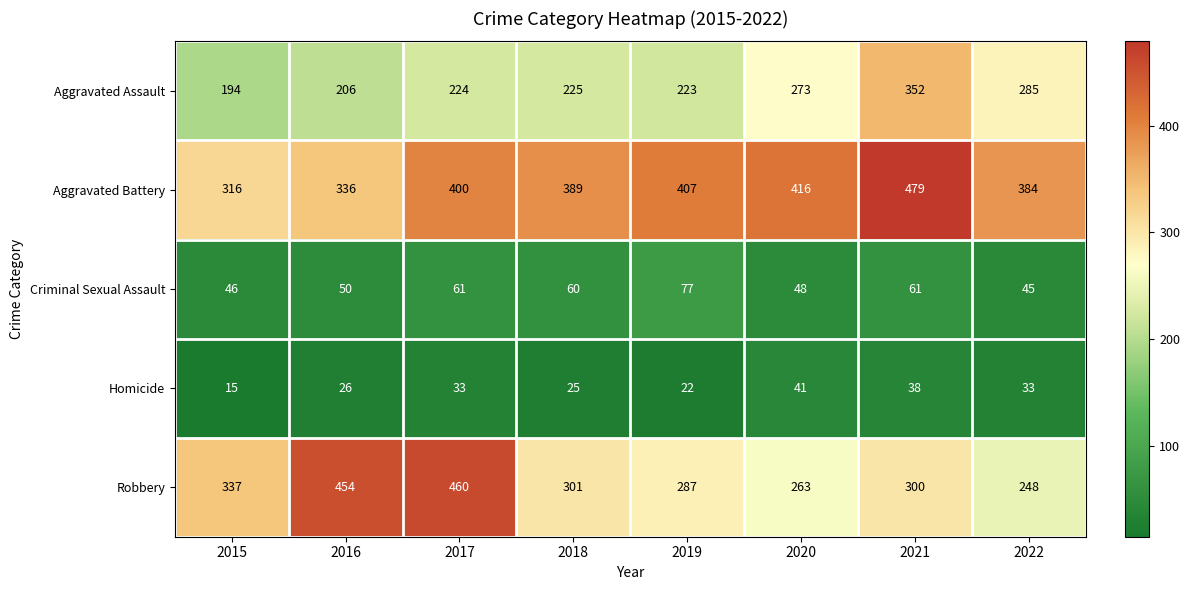

At 2016, list the series in order from largest to smallest.

Robbery, Aggravated Battery, Aggravated Assault, Criminal Sexual Assault, Homicide